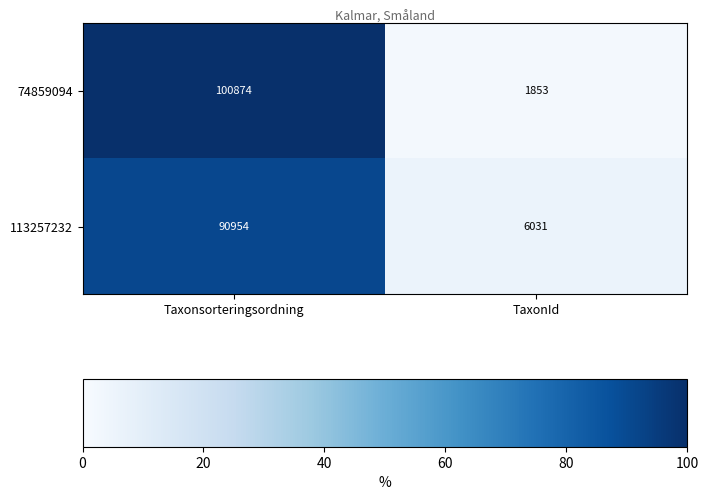

Rank the series by their maximum value, from highest to lowest.

74859094, 113257232